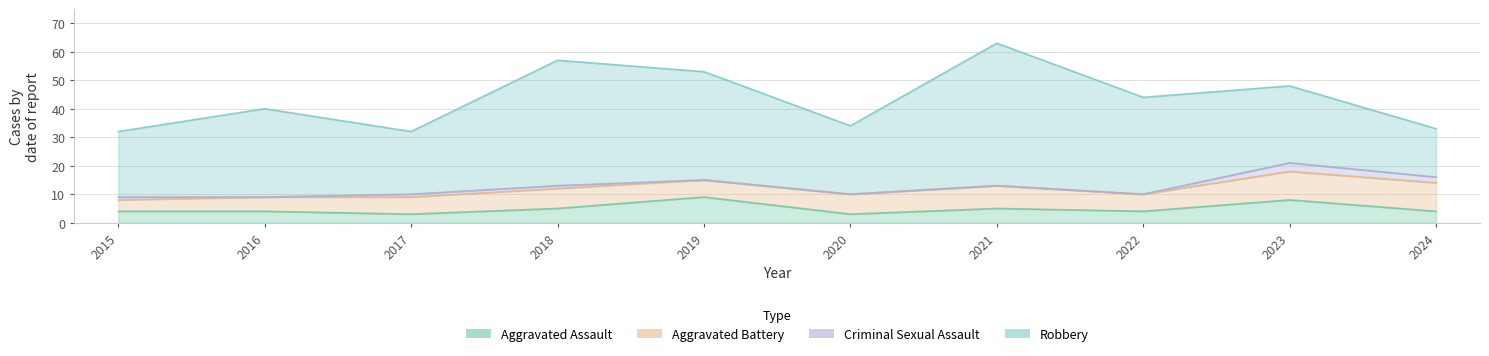

What is the difference between the second highest and minimum values in the Robbery series?

27